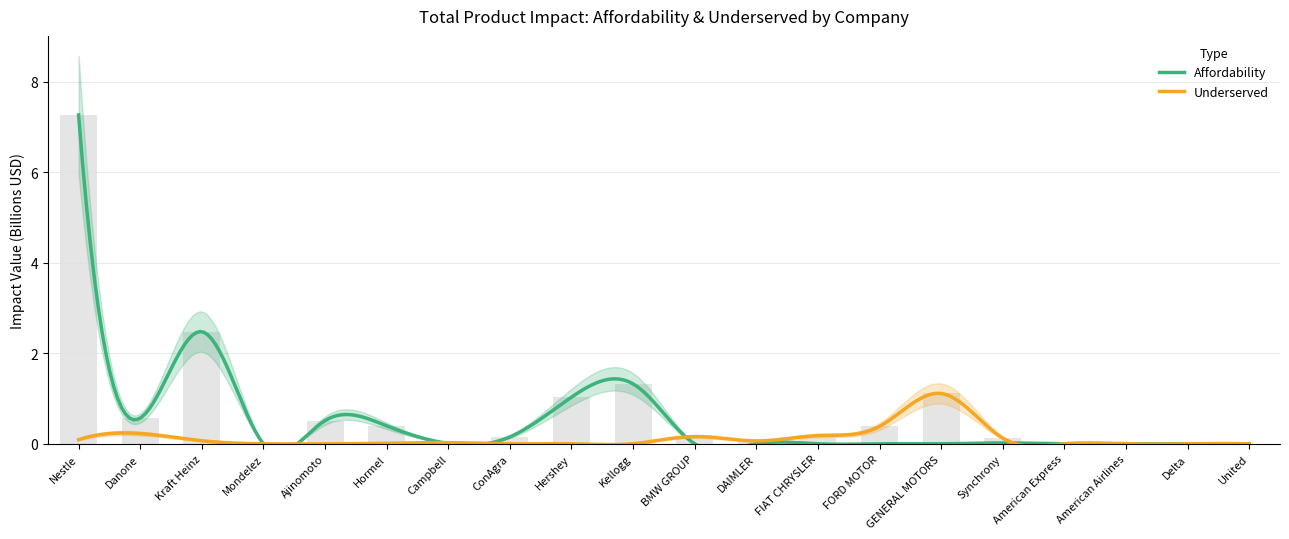

Rank the categories by value from highest to lowest.

Nestle, Kraft Heinz, Kellogg, GENERAL MOTORS, Hershey, Danone, Ajinomoto, Hormel, FORD MOTOR, FIAT CHRYSLER, BMW GROUP, ConAgra, Synchrony, DAIMLER, Campbell, Mondelez, American Express, American Airlines, Delta, United